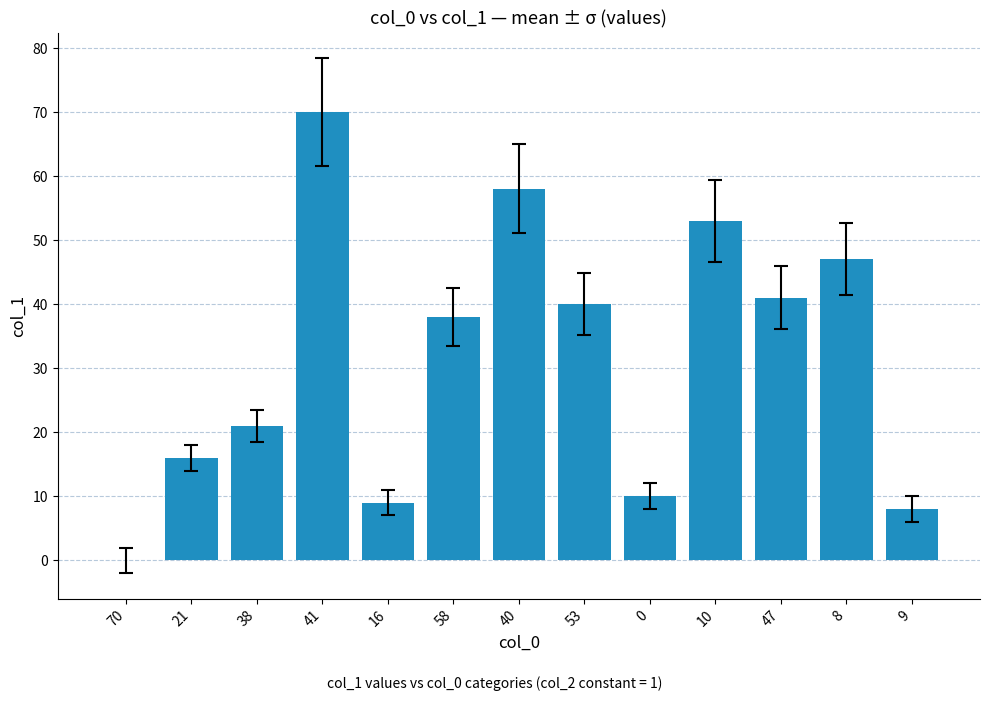

What is the difference between the values at 47 and 38?

20